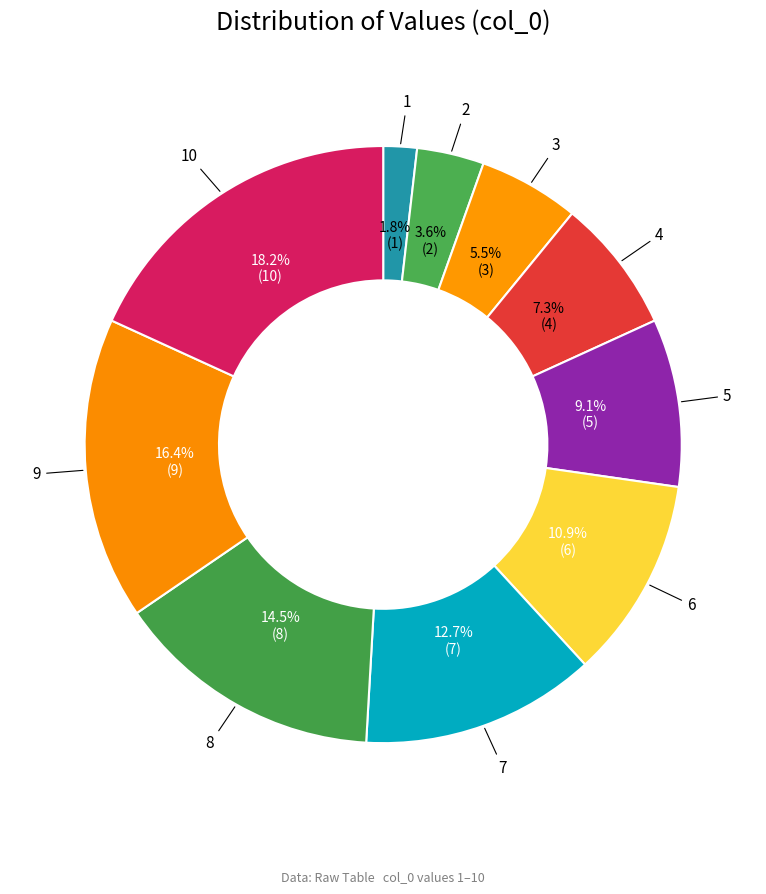

What percentage is the 4 slice, to the nearest percent?

7%